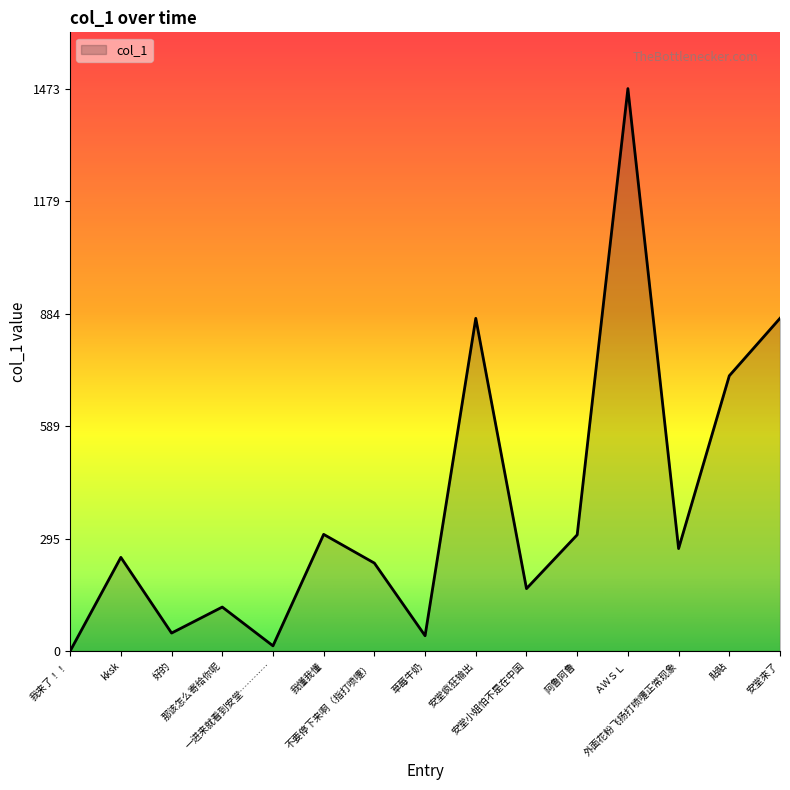

What is the greatest value displayed?

1473.2